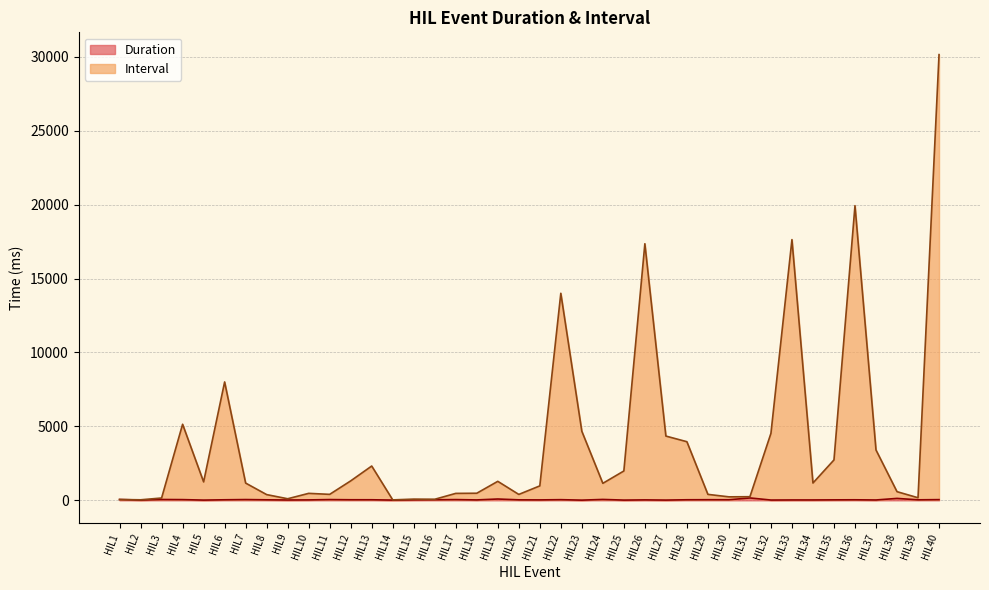

Between HIL14 and HIL36, which is larger?

HIL36